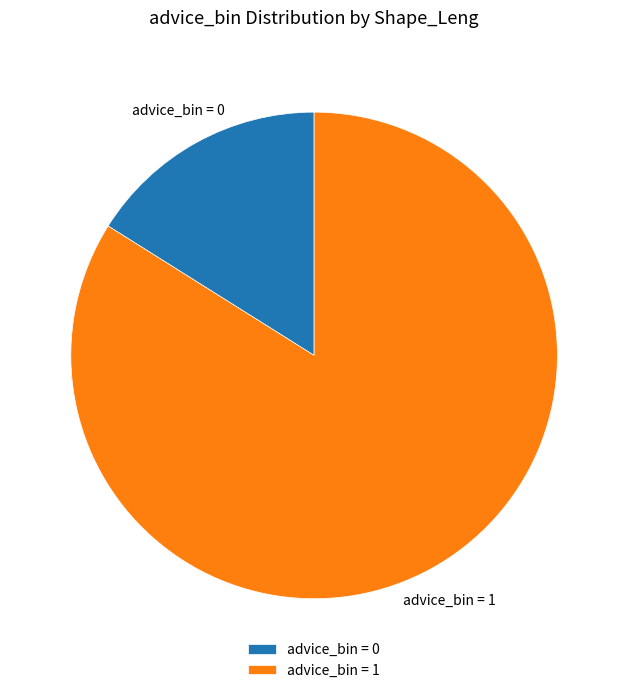

What is the majority slice?

advice_bin = 1